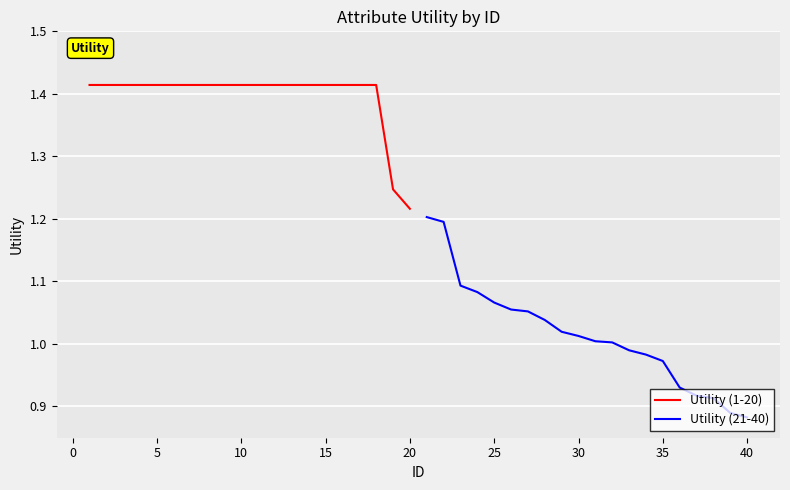

What is the maximum value for Utility (21-40)?

1.2